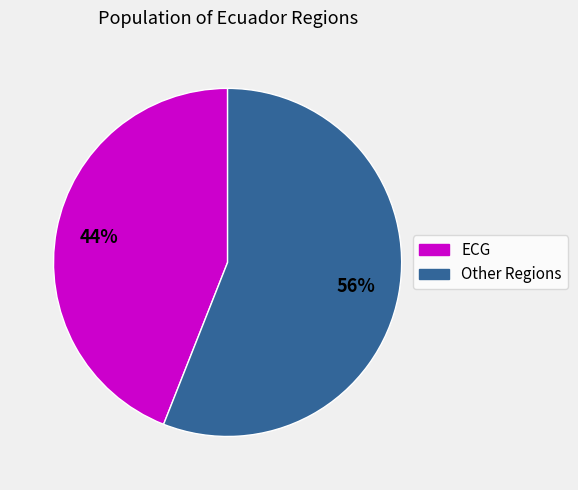

How many slices are in this pie chart?

2